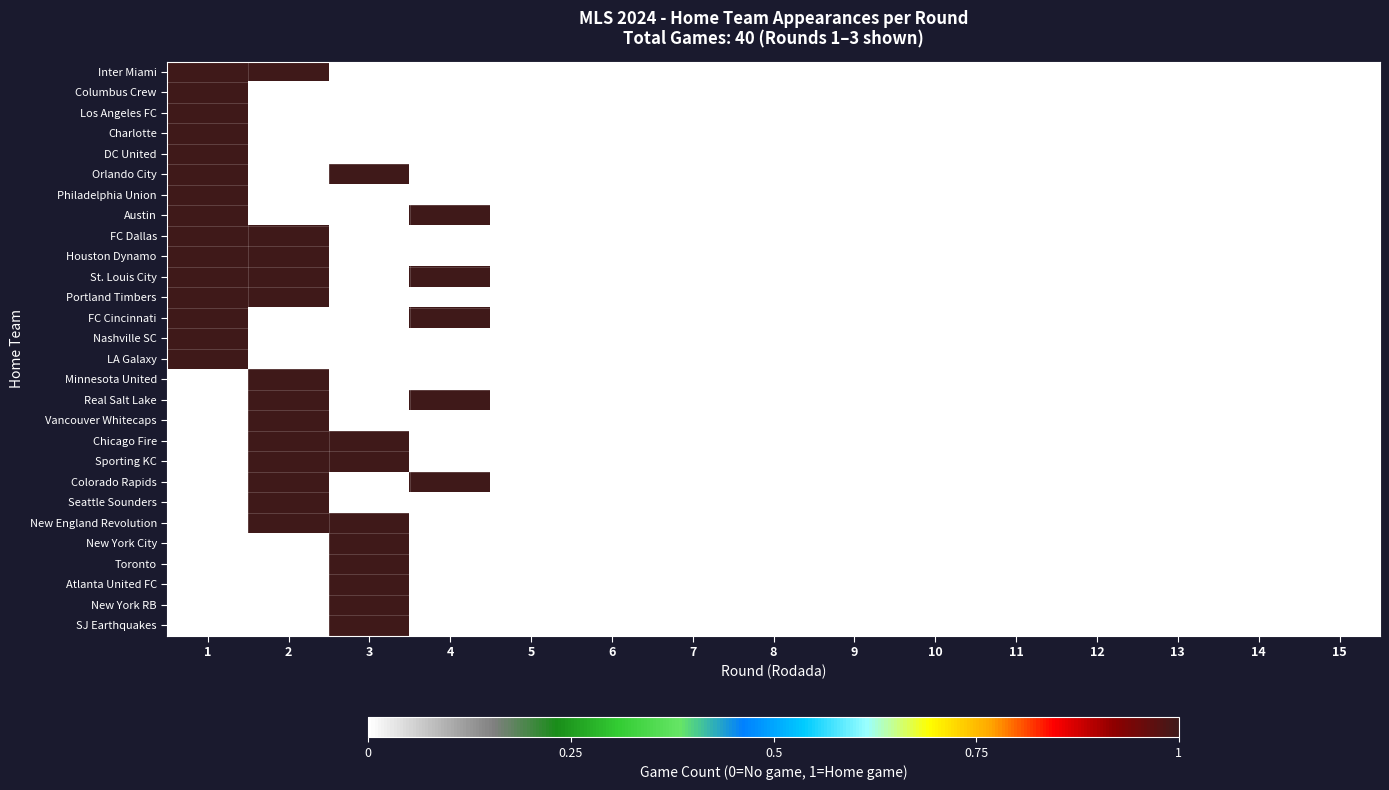

Reading left to right, list all the values displayed in this chart.

Inter Miami: 1=1	2=1	3=0	4=0	5=0	6=0	7=0	8=0	9=0	10=0	11=0	12=0	13=0	14=0	15=0
Columbus Crew: 1=1	2=0	3=0	4=0	5=0	6=0	7=0	8=0	9=0	10=0	11=0	12=0	13=0	14=0	15=0
Los Angeles FC: 1=1	2=0	3=0	4=0	5=0	6=0	7=0	8=0	9=0	10=0	11=0	12=0	13=0	14=0	15=0
Charlotte: 1=1	2=0	3=0	4=0	5=0	6=0	7=0	8=0	9=0	10=0	11=0	12=0	13=0	14=0	15=0
DC United: 1=1	2=0	3=0	4=0	5=0	6=0	7=0	8=0	9=0	10=0	11=0	12=0	13=0	14=0	15=0
Orlando City: 1=1	2=0	3=1	4=0	5=0	6=0	7=0	8=0	9=0	10=0	11=0	12=0	13=0	14=0	15=0
Philadelphia Union: 1=1	2=0	3=0	4=0	5=0	6=0	7=0	8=0	9=0	10=0	11=0	12=0	13=0	14=0	15=0
Austin: 1=1	2=0	3=0	4=1	5=0	6=0	7=0	8=0	9=0	10=0	11=0	12=0	13=0	14=0	15=0
FC Dallas: 1=1	2=1	3=0	4=0	5=0	6=0	7=0	8=0	9=0	10=0	11=0	12=0	13=0	14=0	15=0
Houston Dynamo: 1=1	2=1	3=0	4=0	5=0	6=0	7=0	8=0	9=0	10=0	11=0	12=0	13=0	14=0	15=0
St. Louis City: 1=1	2=1	3=0	4=1	5=0	6=0	7=0	8=0	9=0	10=0	11=0	12=0	13=0	14=0	15=0
Portland Timbers: 1=1	2=1	3=0	4=0	5=0	6=0	7=0	8=0	9=0	10=0	11=0	12=0	13=0	14=0	15=0
FC Cincinnati: 1=1	2=0	3=0	4=1	5=0	6=0	7=0	8=0	9=0	10=0	11=0	12=0	13=0	14=0	15=0
Nashville SC: 1=1	2=0	3=0	4=0	5=0	6=0	7=0	8=0	9=0	10=0	11=0	12=0	13=0	14=0	15=0
LA Galaxy: 1=1	2=0	3=0	4=0	5=0	6=0	7=0	8=0	9=0	10=0	11=0	12=0	13=0	14=0	15=0
Minnesota United: 1=0	2=1	3=0	4=0	5=0	6=0	7=0	8=0	9=0	10=0	11=0	12=0	13=0	14=0	15=0
Real Salt Lake: 1=0	2=1	3=0	4=1	5=0	6=0	7=0	8=0	9=0	10=0	11=0	12=0	13=0	14=0	15=0
Vancouver Whitecaps: 1=0	2=1	3=0	4=0	5=0	6=0	7=0	8=0	9=0	10=0	11=0	12=0	13=0	14=0	15=0
Chicago Fire: 1=0	2=1	3=1	4=0	5=0	6=0	7=0	8=0	9=0	10=0	11=0	12=0	13=0	14=0	15=0
Sporting KC: 1=0	2=1	3=1	4=0	5=0	6=0	7=0	8=0	9=0	10=0	11=0	12=0	13=0	14=0	15=0
Colorado Rapids: 1=0	2=1	3=0	4=1	5=0	6=0	7=0	8=0	9=0	10=0	11=0	12=0	13=0	14=0	15=0
Seattle Sounders: 1=0	2=1	3=0	4=0	5=0	6=0	7=0	8=0	9=0	10=0	11=0	12=0	13=0	14=0	15=0
New England Revolution: 1=0	2=1	3=1	4=0	5=0	6=0	7=0	8=0	9=0	10=0	11=0	12=0	13=0	14=0	15=0
New York City: 1=0	2=0	3=1	4=0	5=0	6=0	7=0	8=0	9=0	10=0	11=0	12=0	13=0	14=0	15=0
Toronto: 1=0	2=0	3=1	4=0	5=0	6=0	7=0	8=0	9=0	10=0	11=0	12=0	13=0	14=0	15=0
Atlanta United FC: 1=0	2=0	3=1	4=0	5=0	6=0	7=0	8=0	9=0	10=0	11=0	12=0	13=0	14=0	15=0
New York RB: 1=0	2=0	3=1	4=0	5=0	6=0	7=0	8=0	9=0	10=0	11=0	12=0	13=0	14=0	15=0
SJ Earthquakes: 1=0	2=0	3=1	4=0	5=0	6=0	7=0	8=0	9=0	10=0	11=0	12=0	13=0	14=0	15=0